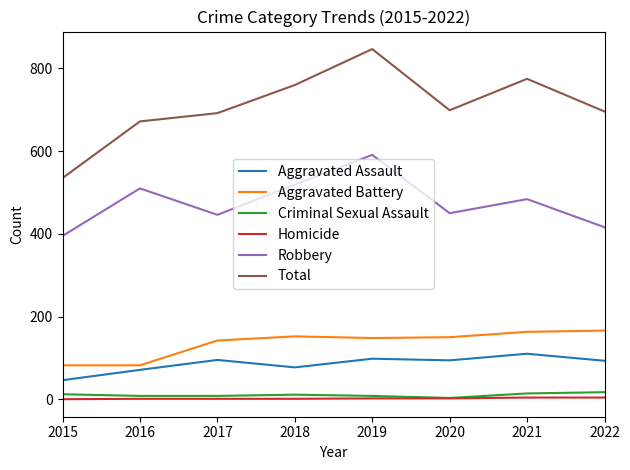

At which category is the sum across all series the highest?

2019